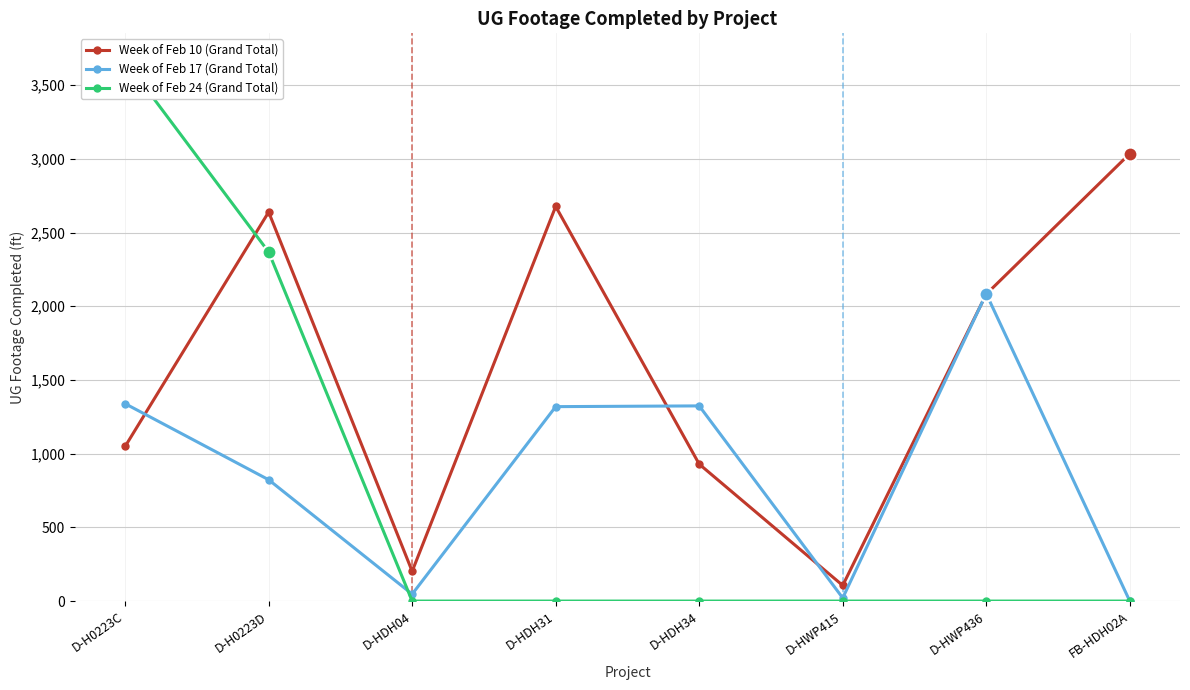

What is the label of the 2nd point from the right?

D-HWP436